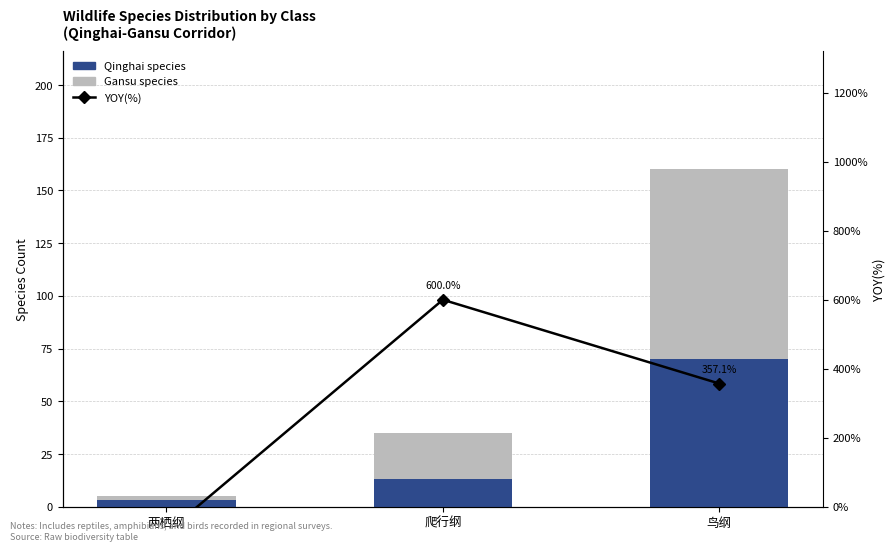

List the series in order of their peak value, highest first.

YOY(%), Gansu species, Qinghai species